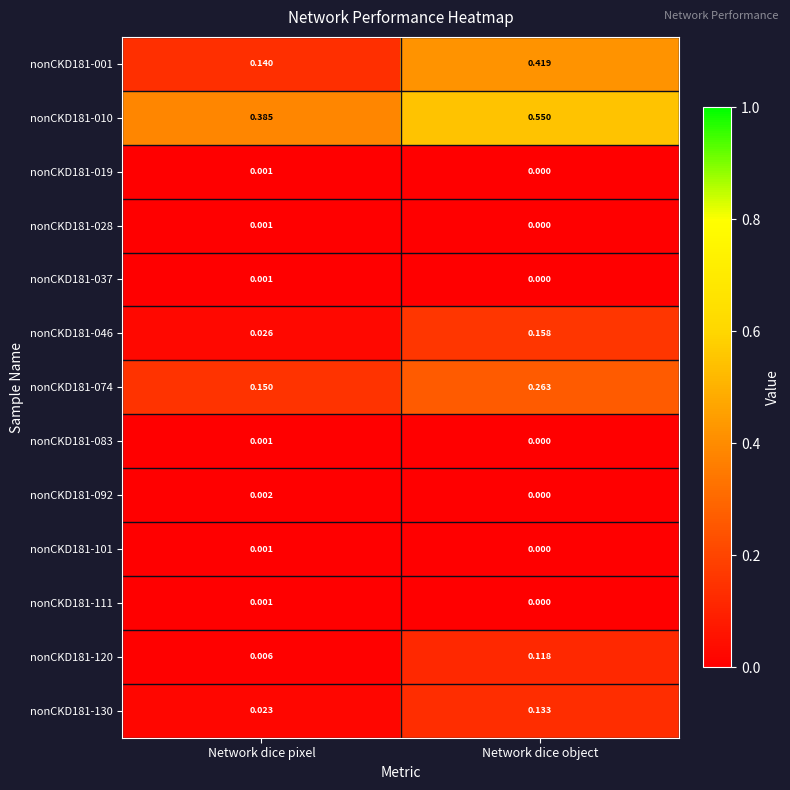

At which label is nonCKD181-019 closest to 0?

Network dice object